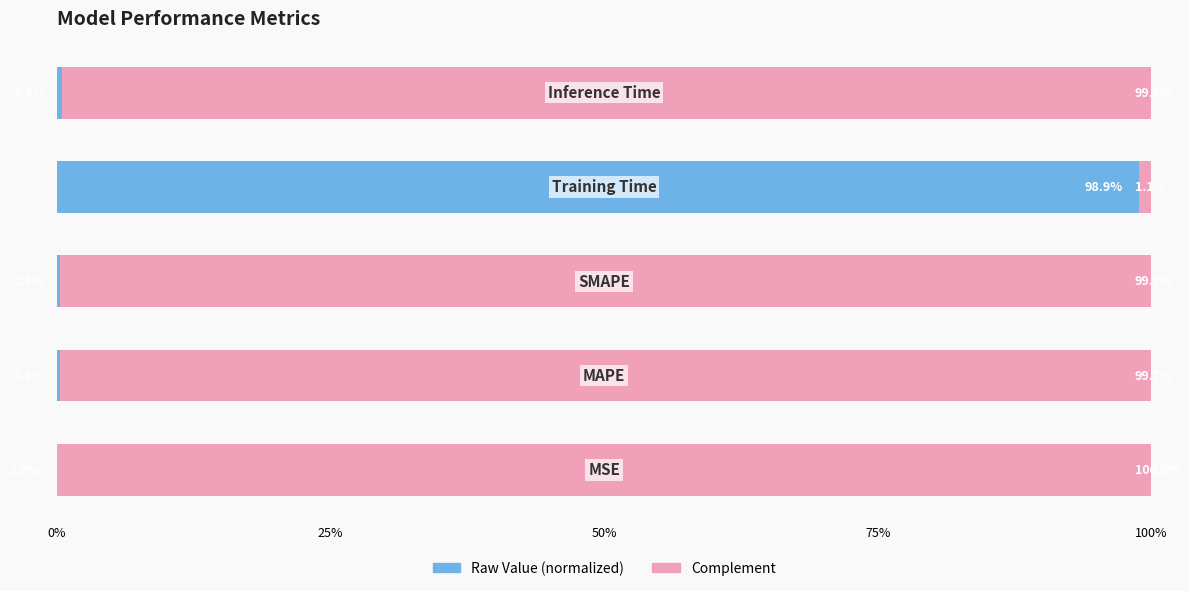

What is the value of the Complement bar at the 3rd from the left?

99.7